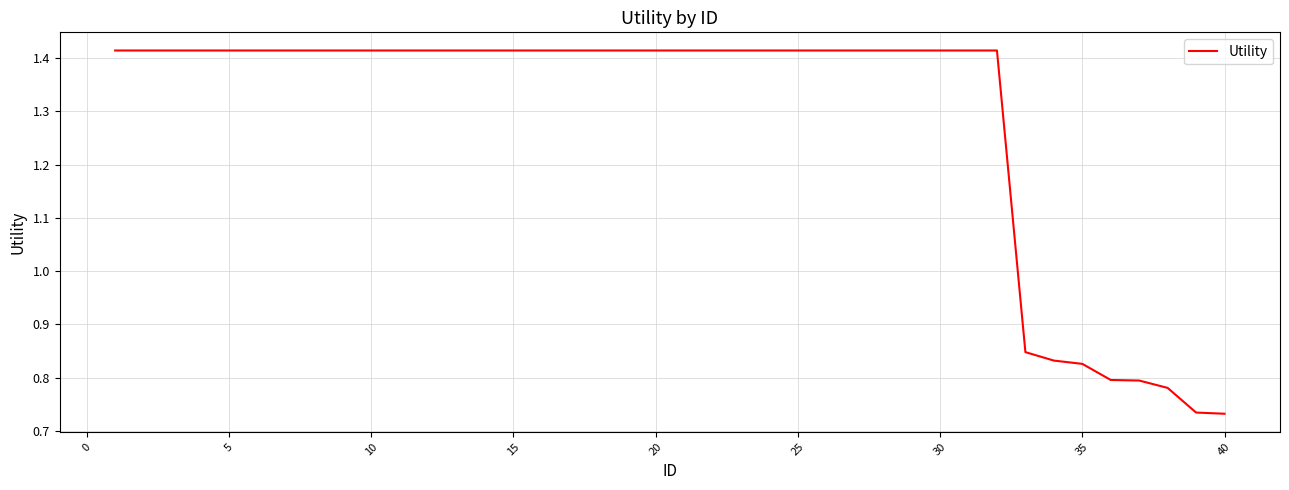

How many lines are shown in the chart?

1